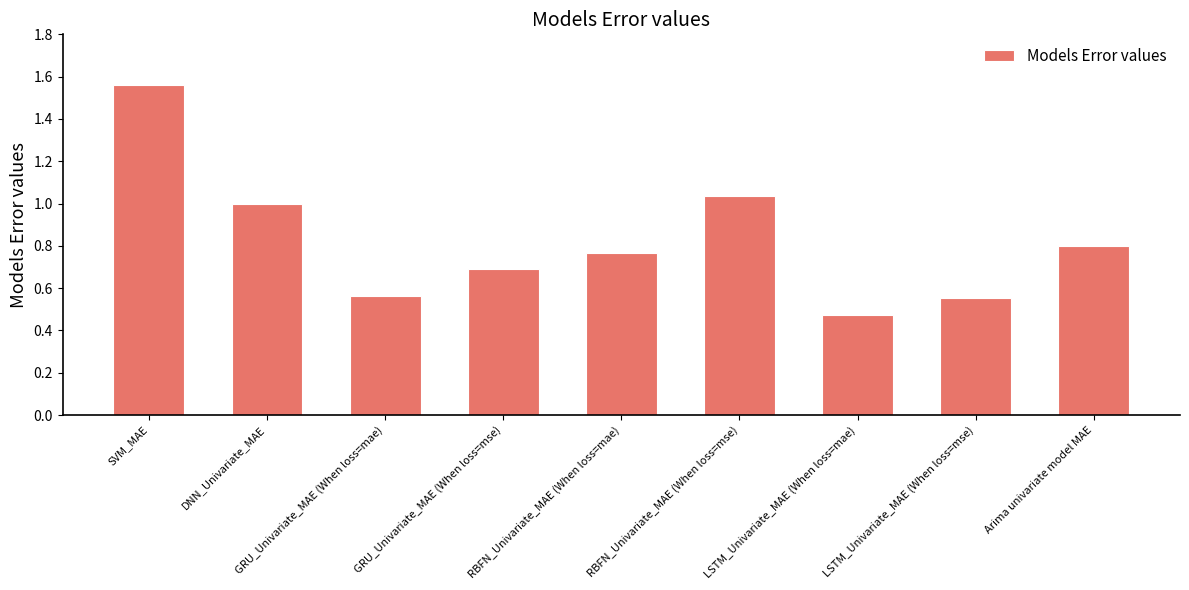

Is it true that the value at SVM_MAE is 0.6?

False